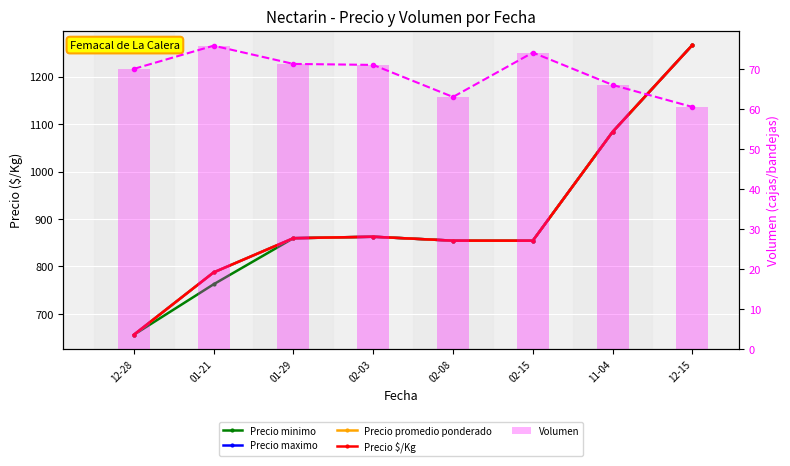

The Precio promedio ponderado series shows 854.3 at 02-08. True or false?

True